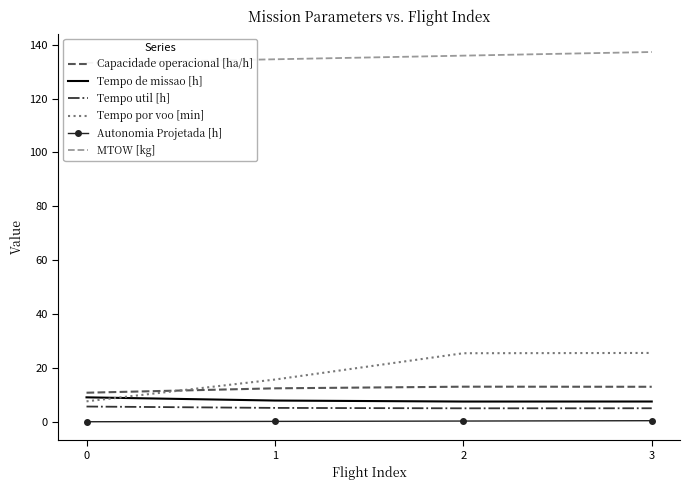

Between 1 and 3, which series saw the biggest shift?

Tempo por voo [min]